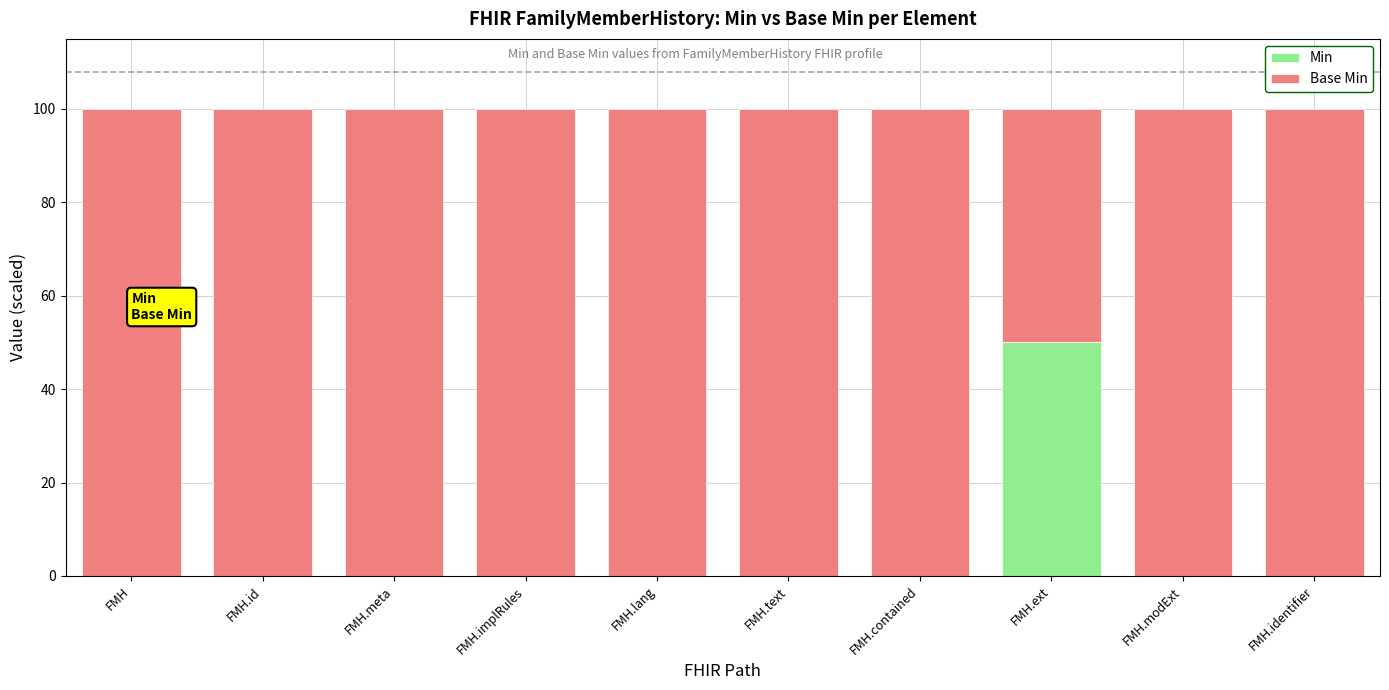

Which category has the highest value in the Min series?

FMH.ext